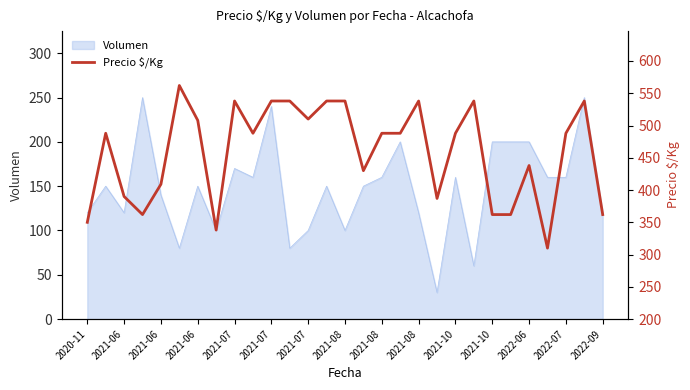

The chart shows a value of 734 at 2022-07. True or false?

False